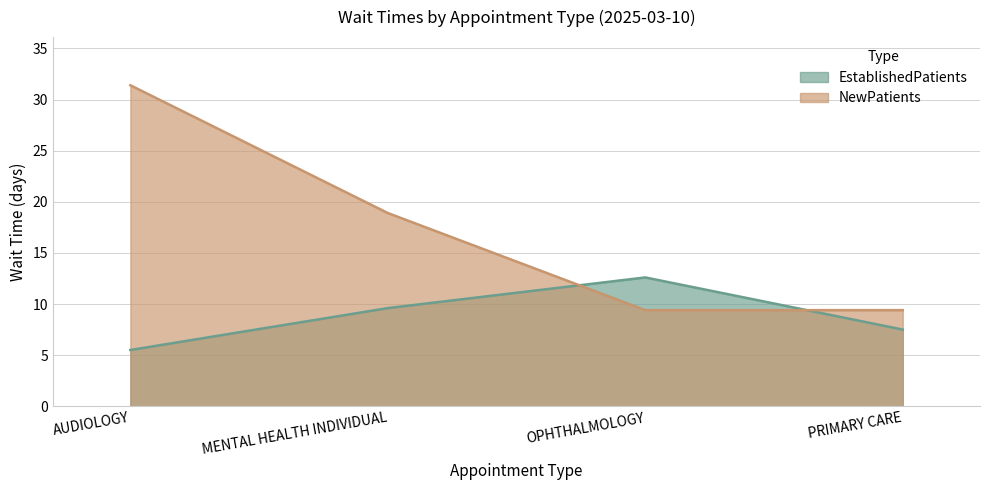

Which has a higher value, MENTAL HEALTH INDIVIDUAL or AUDIOLOGY?

MENTAL HEALTH INDIVIDUAL